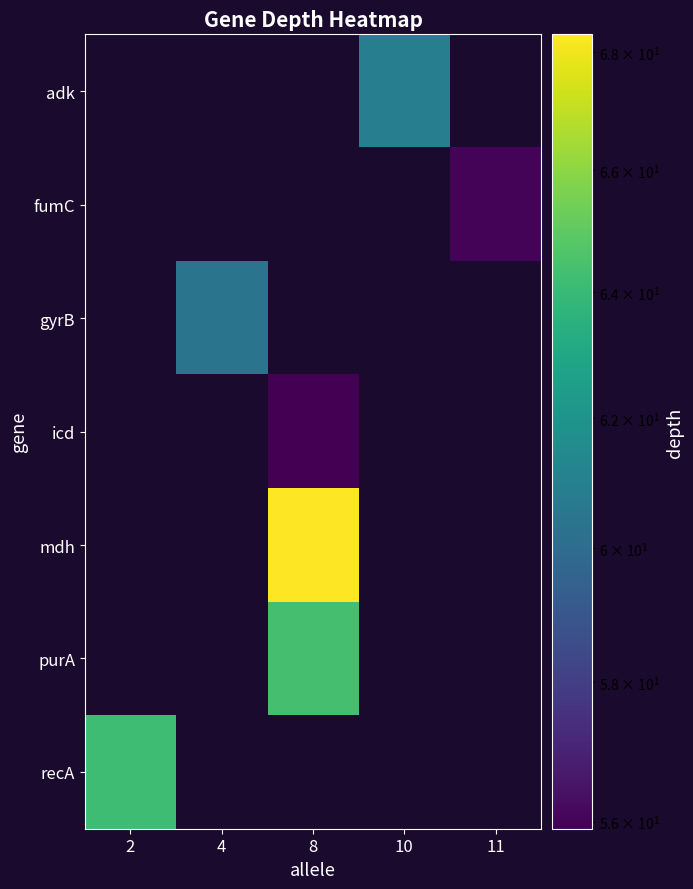

Reading left to right, list all the values displayed in this chart.

adk: 2=0.0	4=0.0	8=0.0	10=60.9	11=0.0
fumC: 2=0.0	4=0.0	8=0.0	10=0.0	11=56.0
gyrB: 2=0.0	4=60.4	8=0.0	10=0.0	11=0.0
icd: 2=0.0	4=0.0	8=55.9	10=0.0	11=0.0
mdh: 2=0.0	4=0.0	8=68.3	10=0.0	11=0.0
purA: 2=0.0	4=0.0	8=64.4	10=0.0	11=0.0
recA: 2=64.2	4=0.0	8=0.0	10=0.0	11=0.0